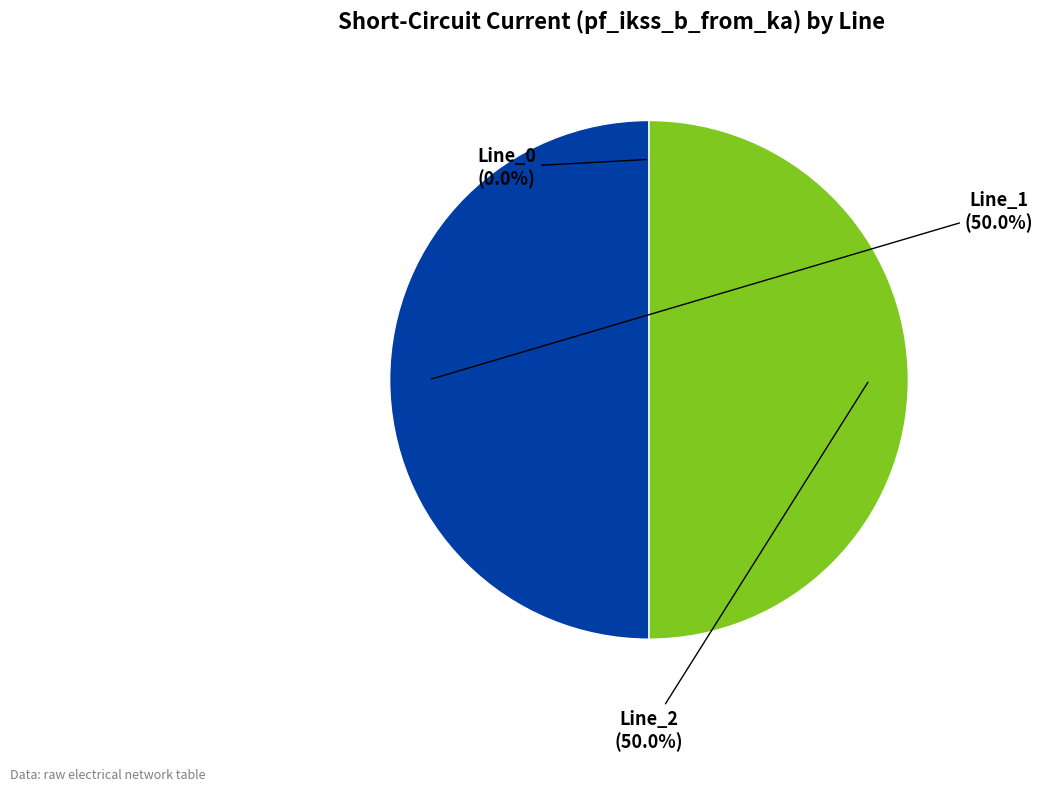

Approximately how many times larger is the value at Line_2 compared to Line_1?

1.0